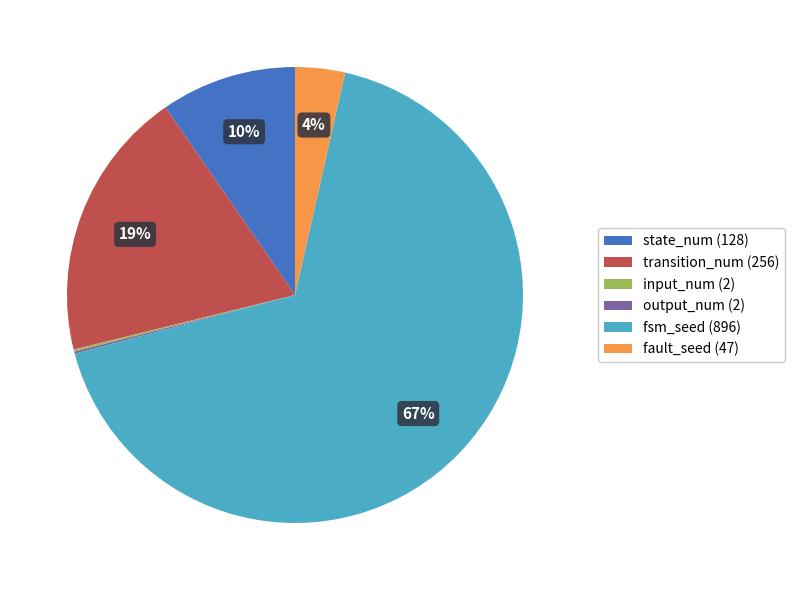

Does fsm_seed represent more than half of the total?

Yes